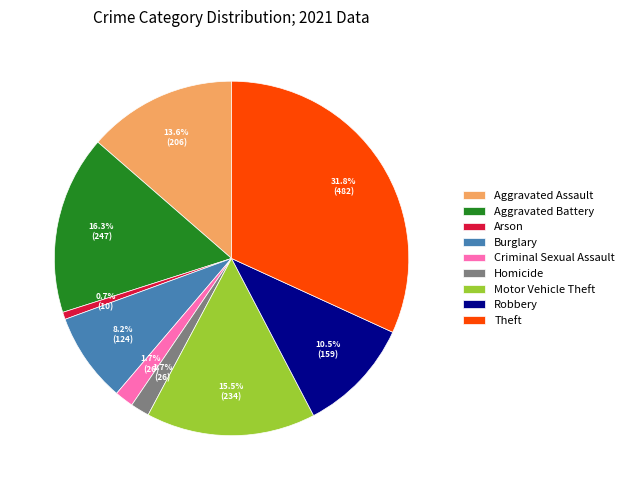

Combined, do Criminal Sexual Assault and Robbery account for over 50%?

No